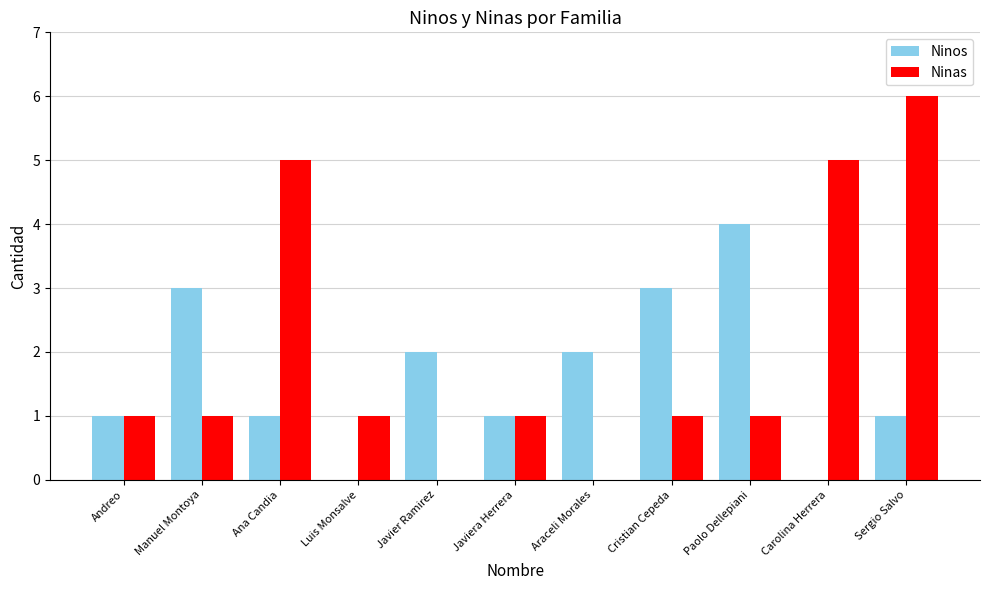

What is the sum of all Ninos values?

18